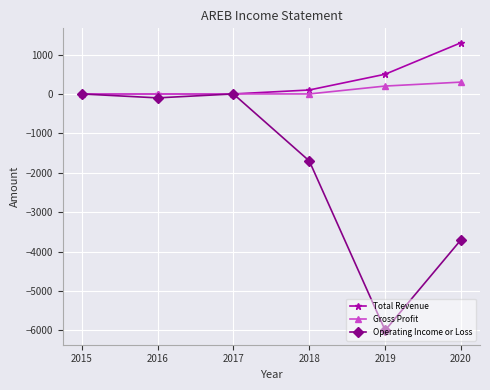

How many data points in Total Revenue are less than 100?

3